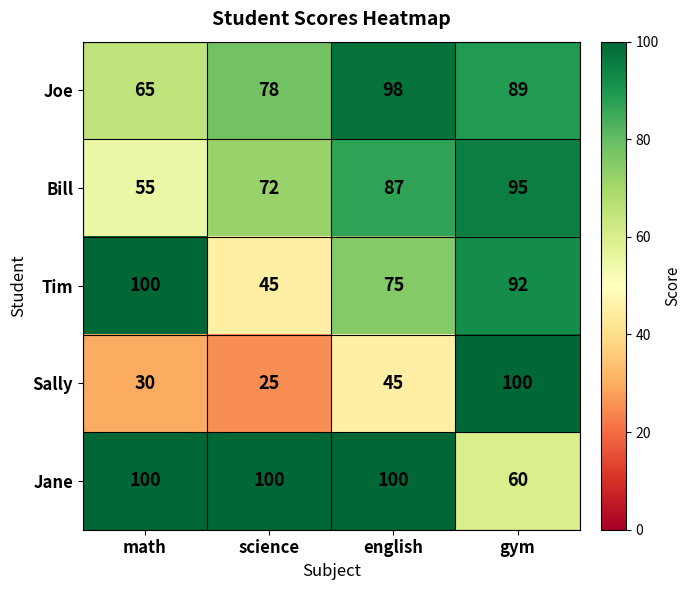

At which category is the sum across all series the highest?

gym